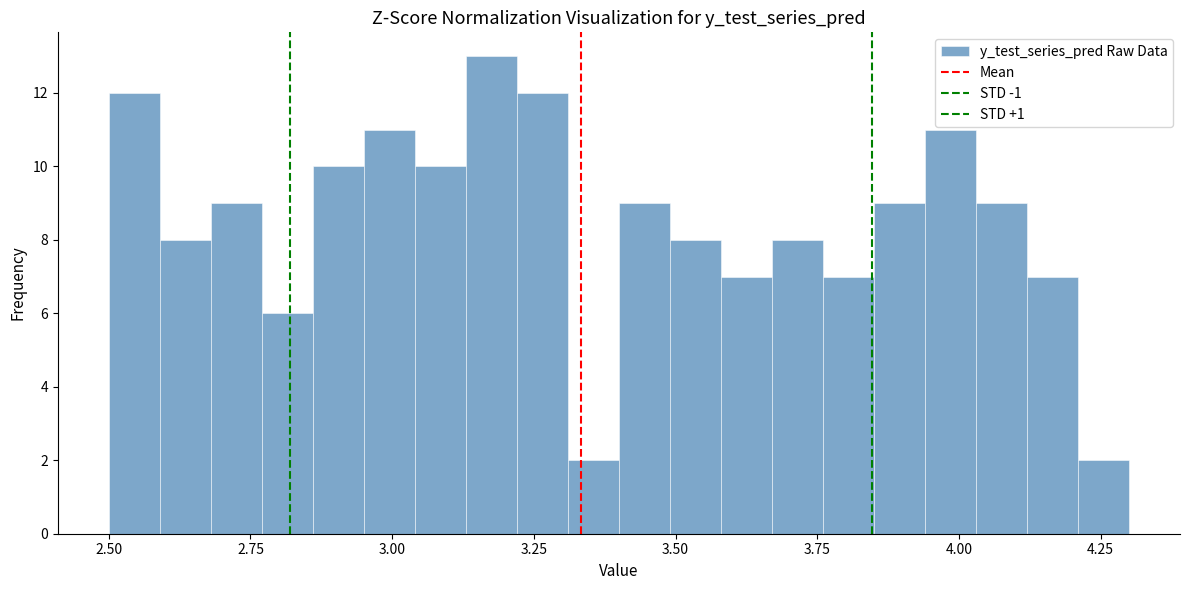

Read against the x-axis, roughly where is the centre of the tallest bar?

3.20